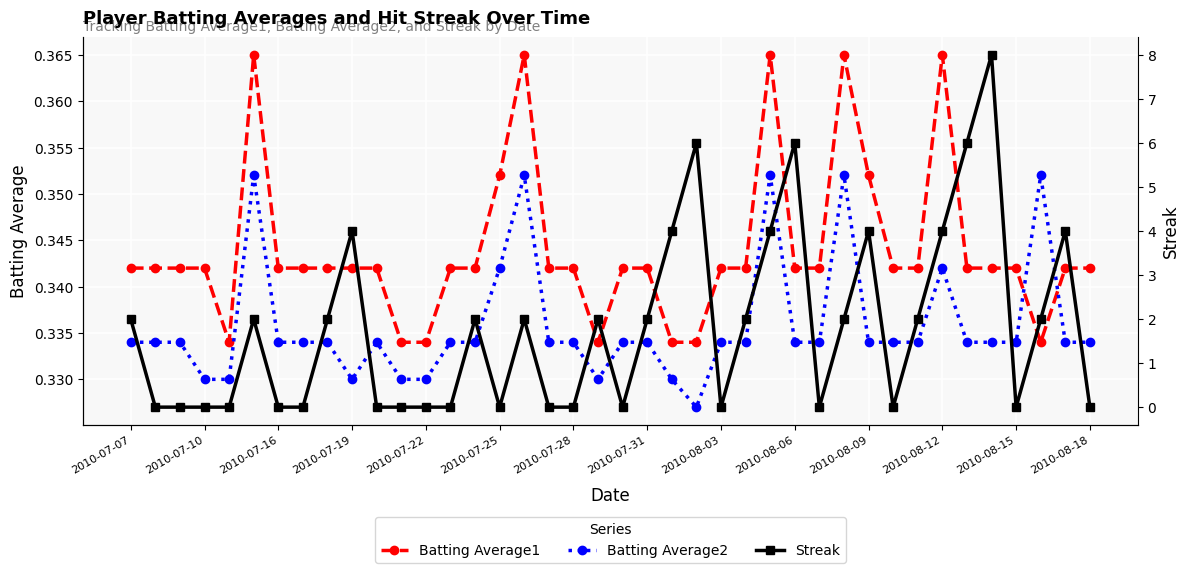

True or false: Batting Average2 has more than 1 points higher than both neighbors.

True